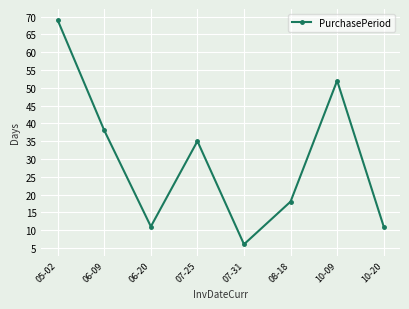

At which category does the data reach its first local valley?

06-20